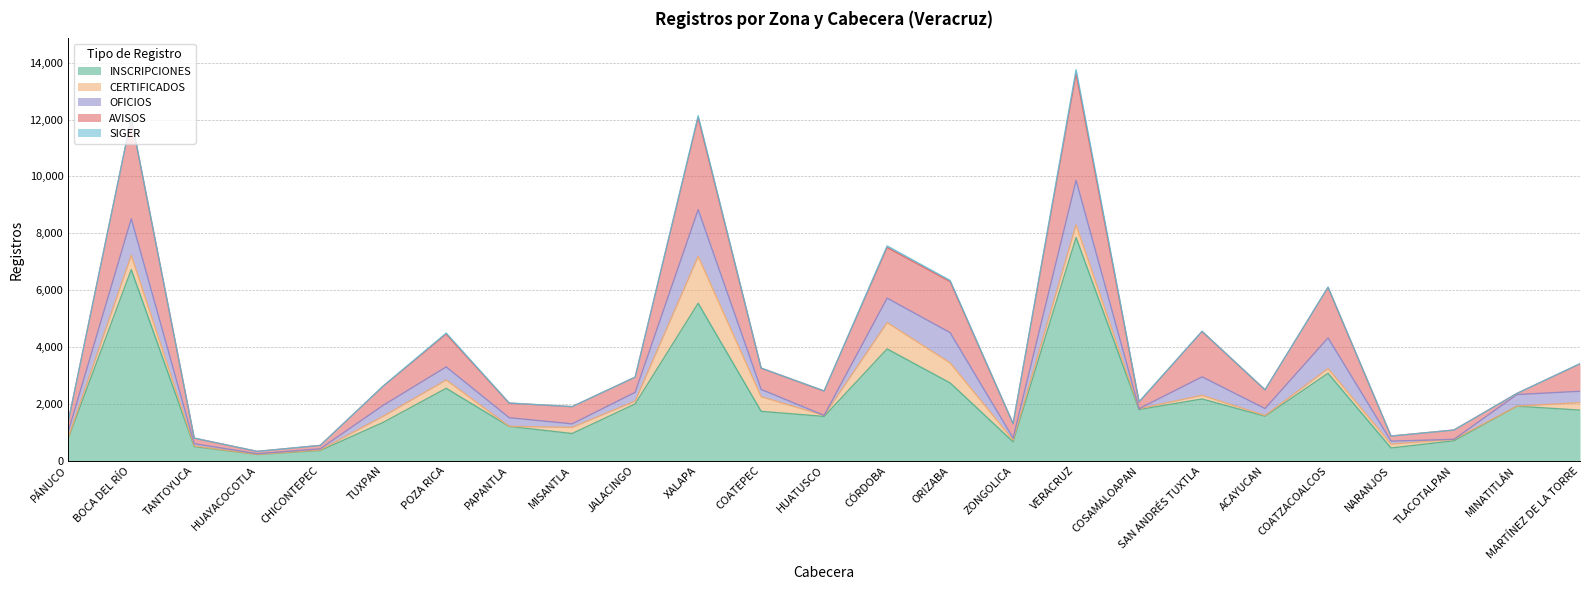

Does the chart display data point markers on the line(s)?

No